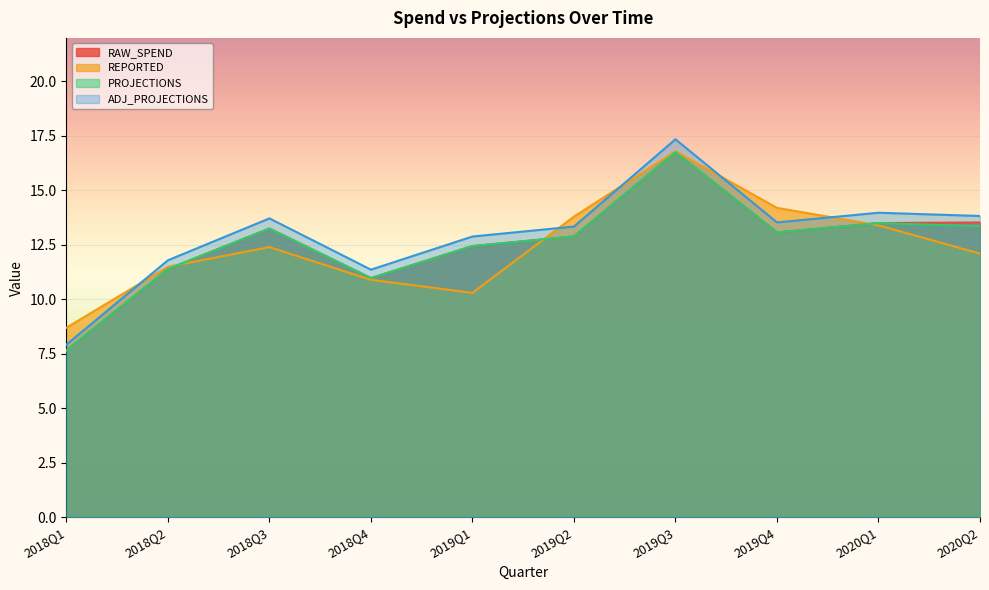

At which label does ADJ_PROJECTIONS reach its minimum?

2018Q1